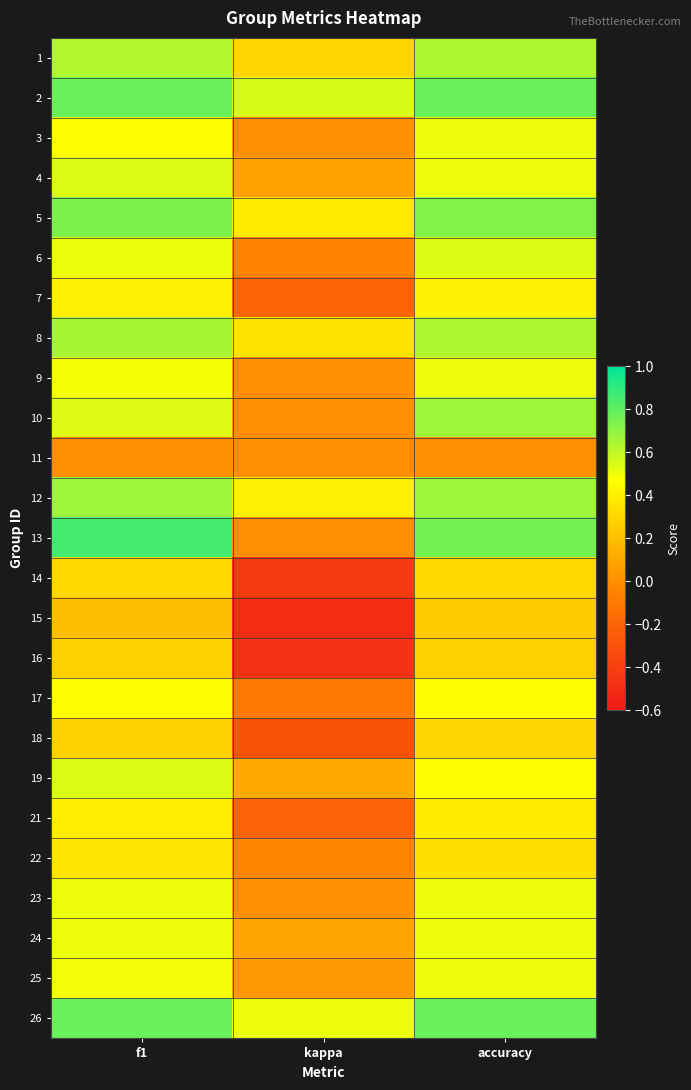

How many categories are shown in the chart?

3